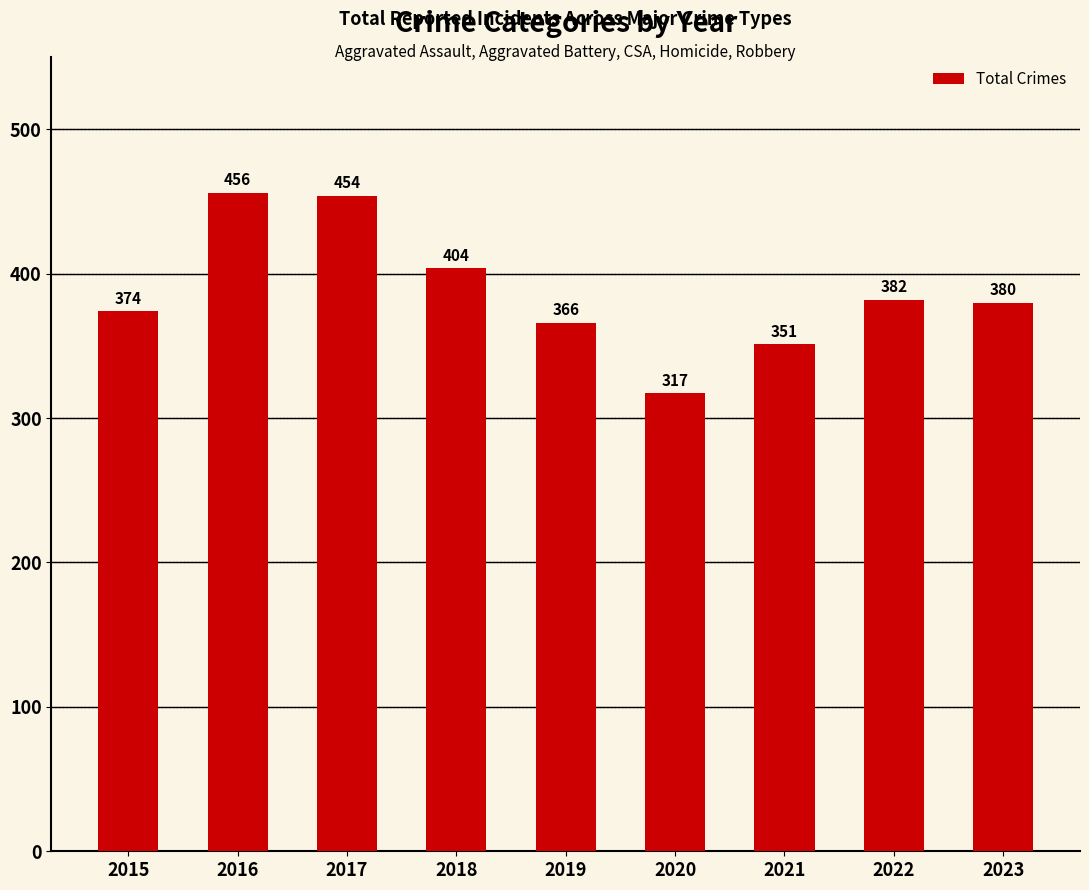

What is the change in value from 2016 to 2021?

-105